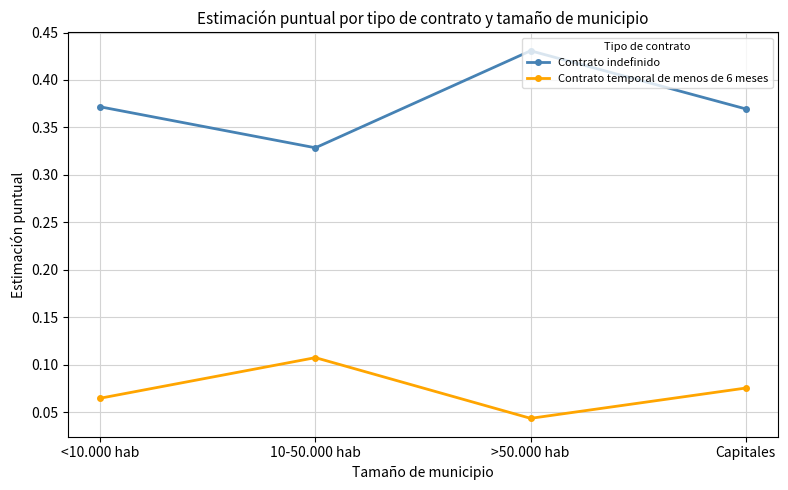

True or false: Contrato temporal de menos de 6 meses and Contrato indefinido cross at least once.

False